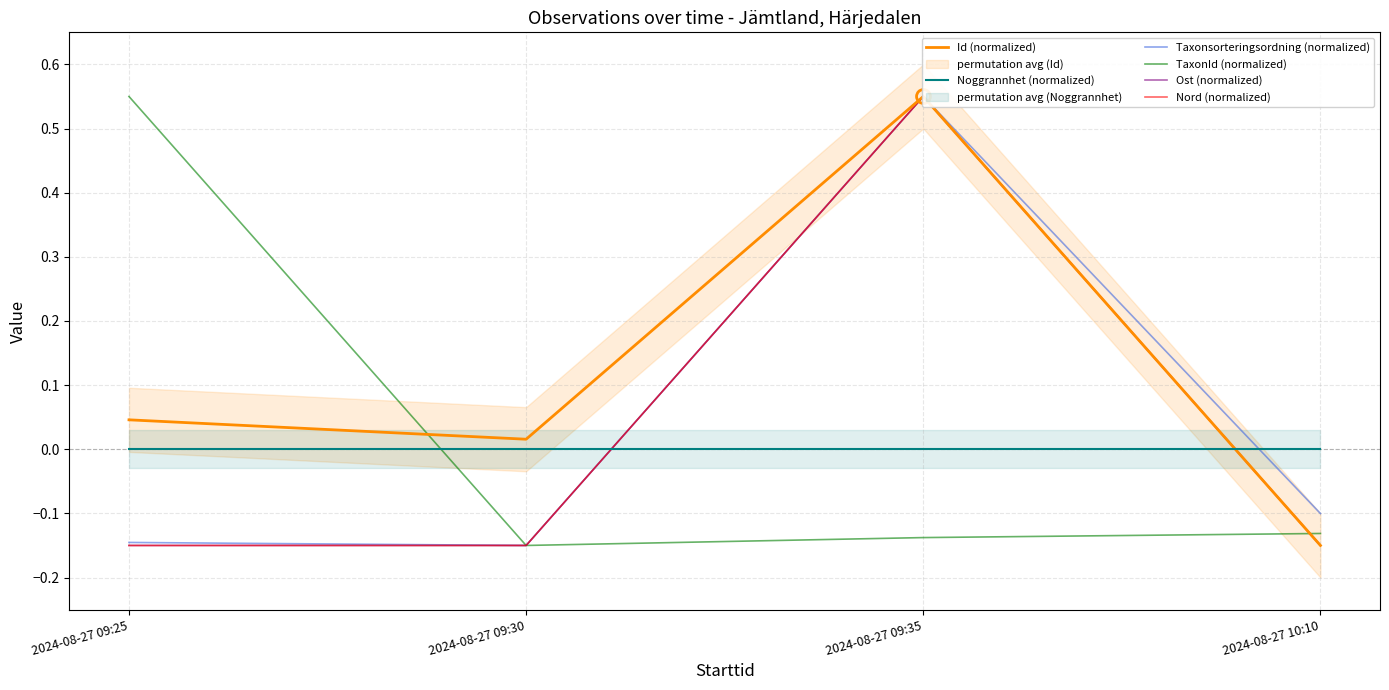

What is the minimum value shown in the chart?

-0.1